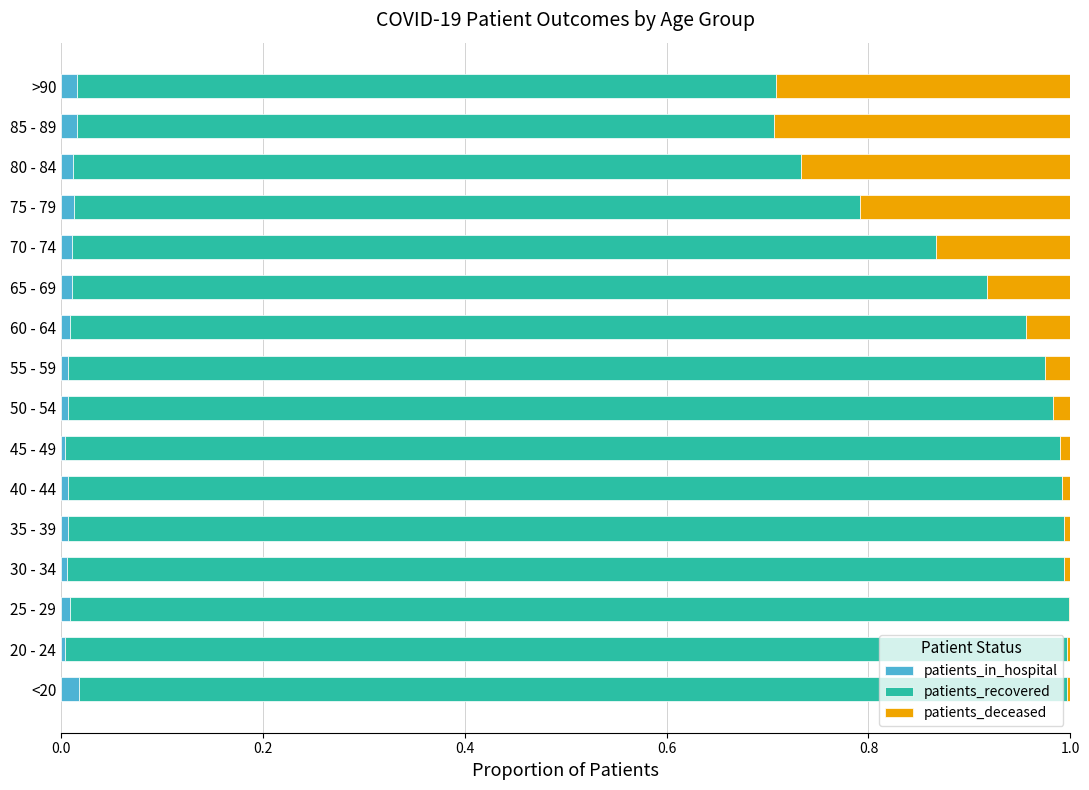

Is it true that patients_in_hospital equals 0.0 at 30 - 34?

True